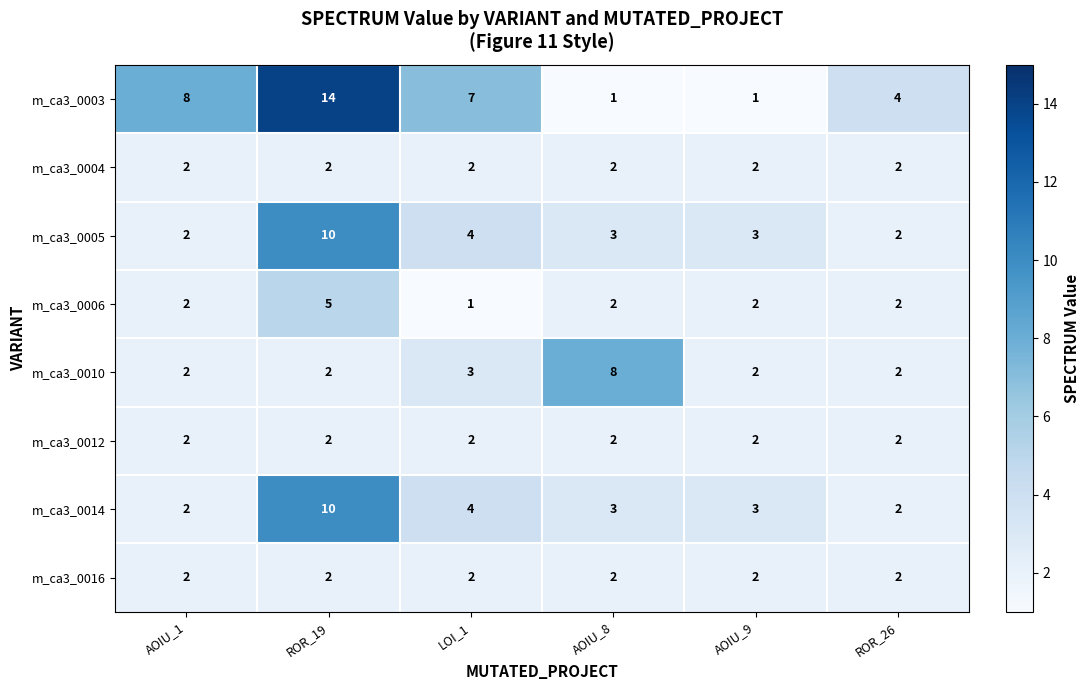

What is the sum of all m_ca3_0006 values?

14